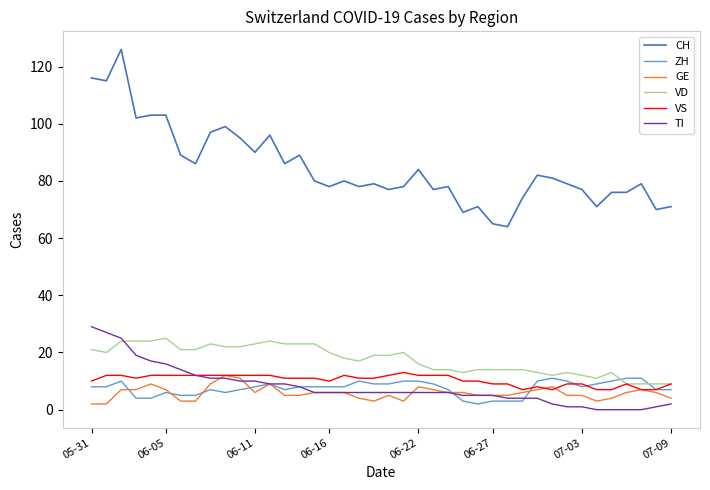

True or false: TI and CH intersect in this chart.

False